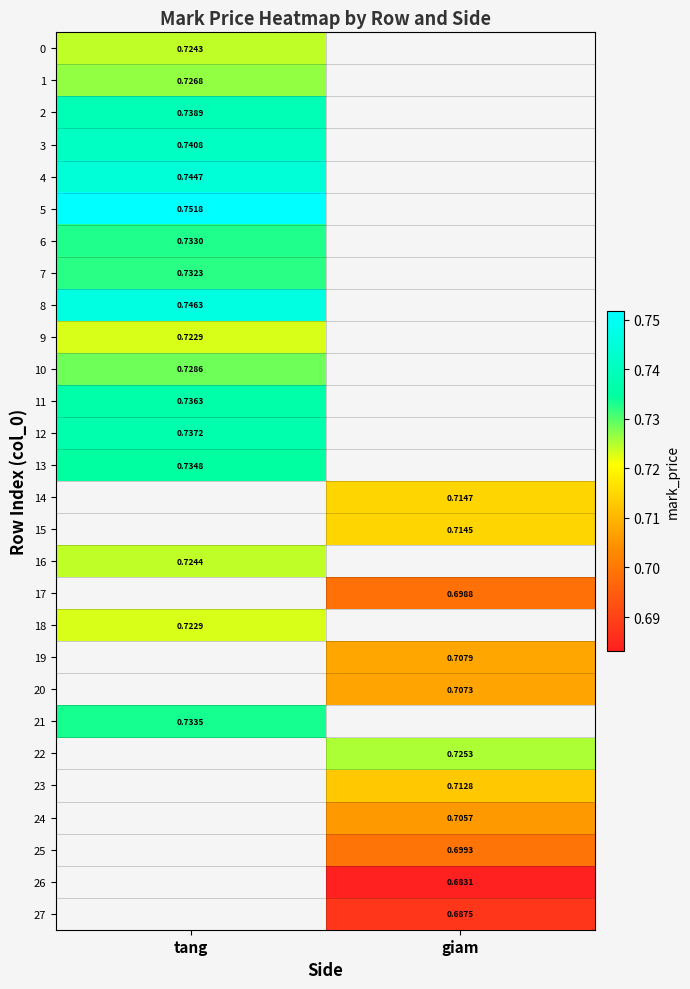

Is the value of 19 at giam greater than the value of 12 at tang?

No